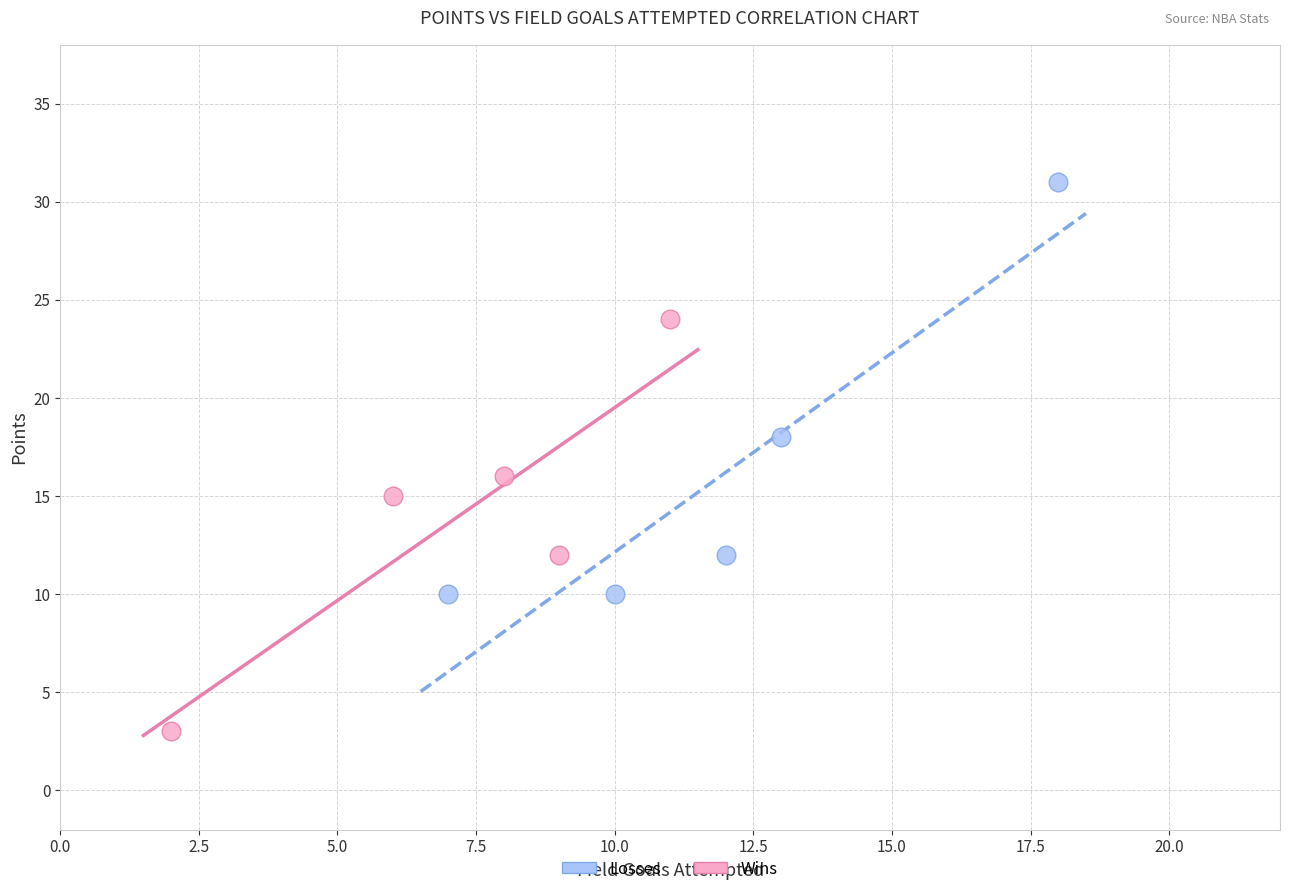

Which series reaches the maximum Y coordinate?

Losses